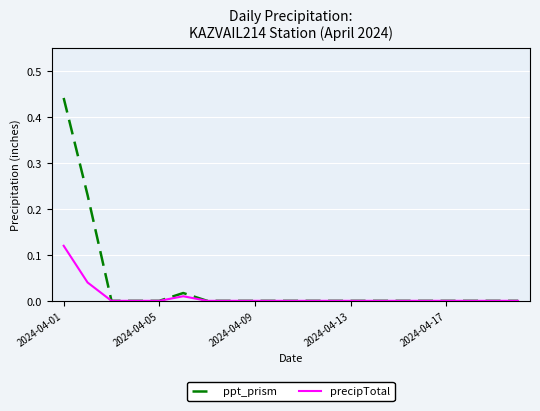

Which series has the widest spread of values?

ppt_prism